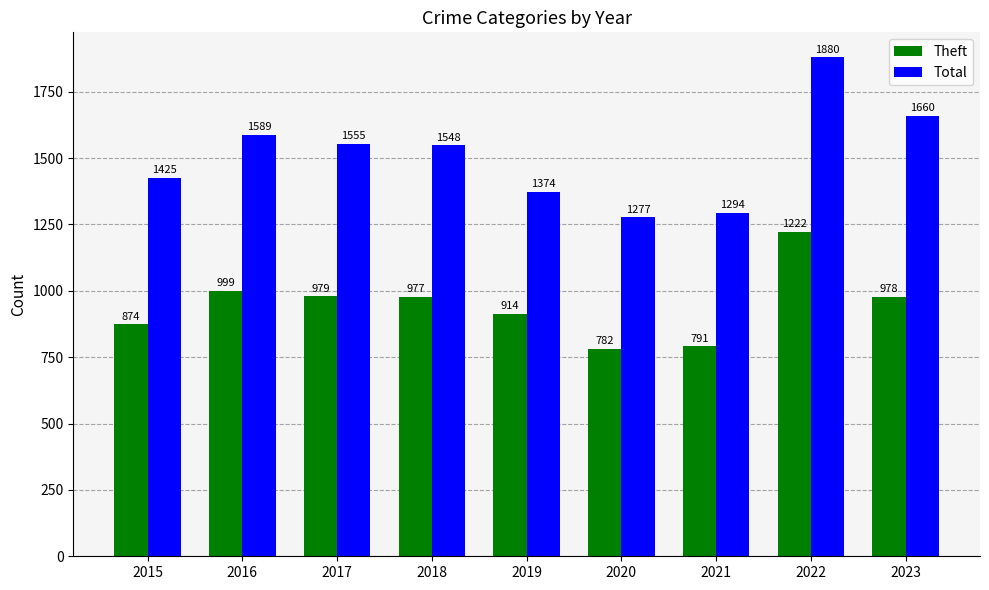

What are all the series names shown in the legend?

Theft, Total